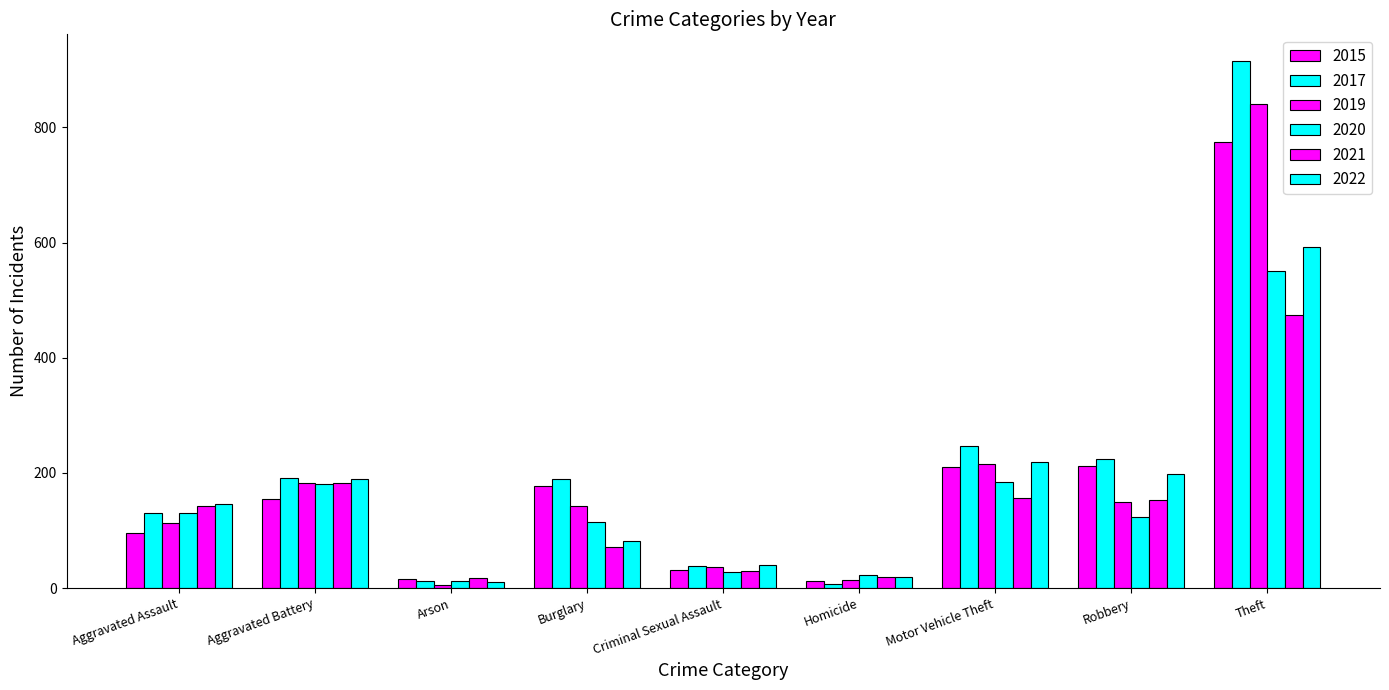

How many distinct data groups are displayed?

6